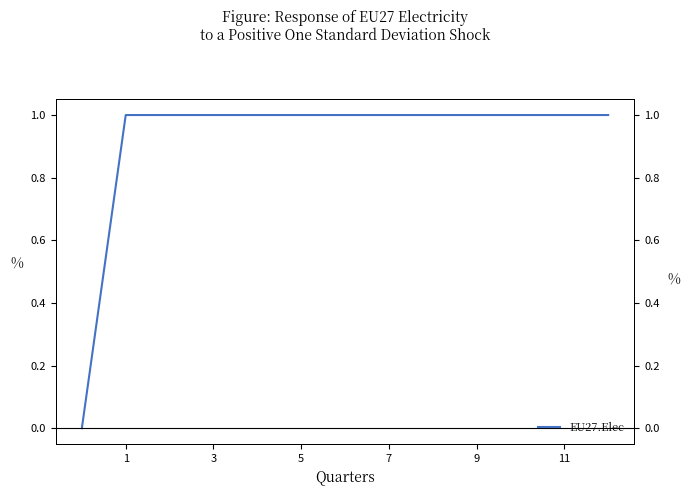

What is the ratio of the value at 6 to the value at 12?

1.0